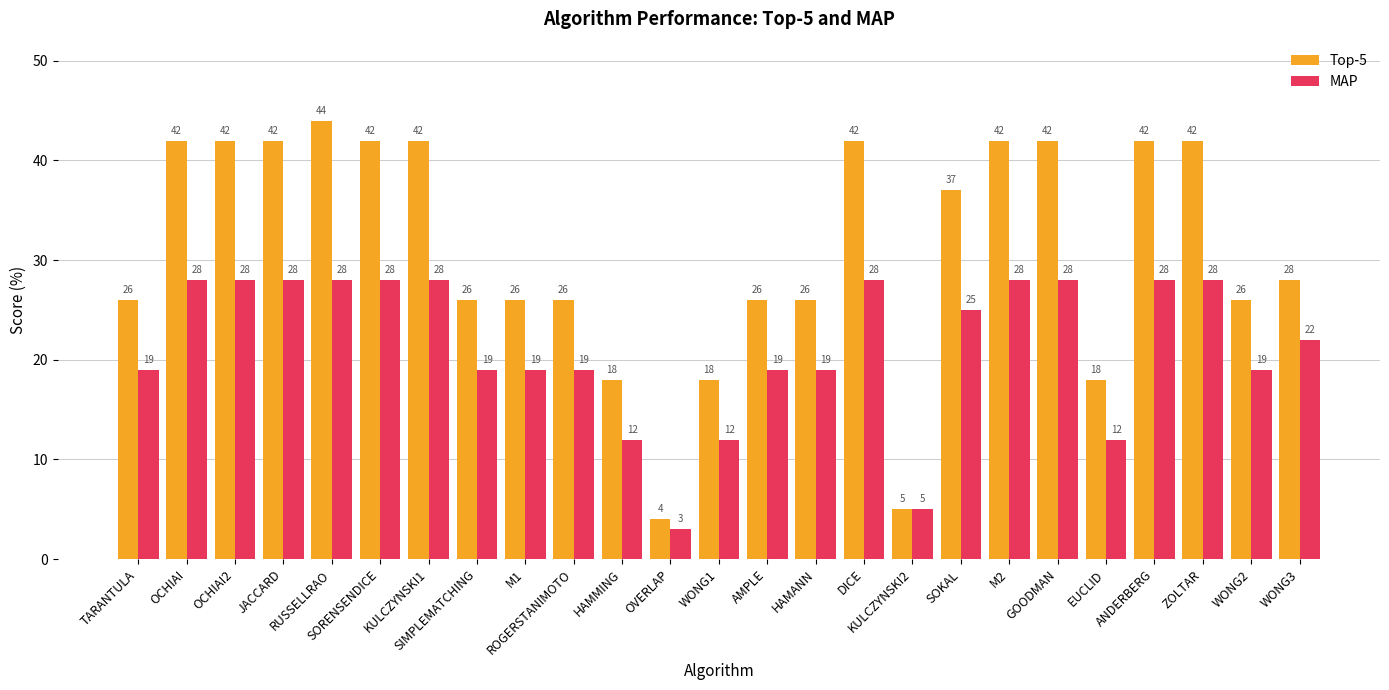

Rank the series at HAMANN from highest to lowest value.

Top-5, MAP